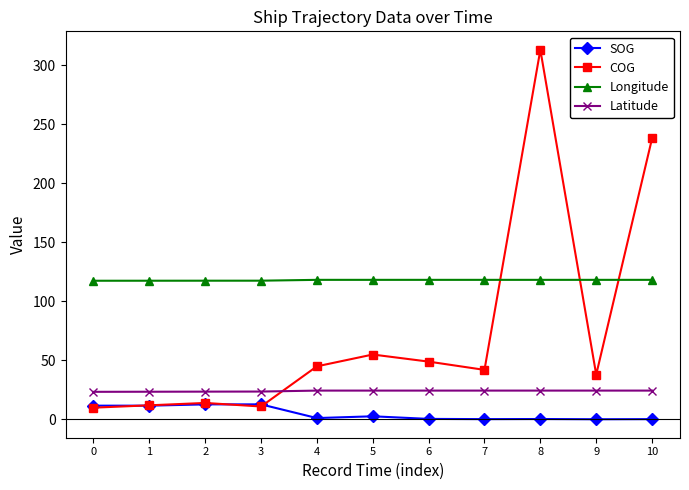

True or false: SOG and Latitude intersect in this chart.

False